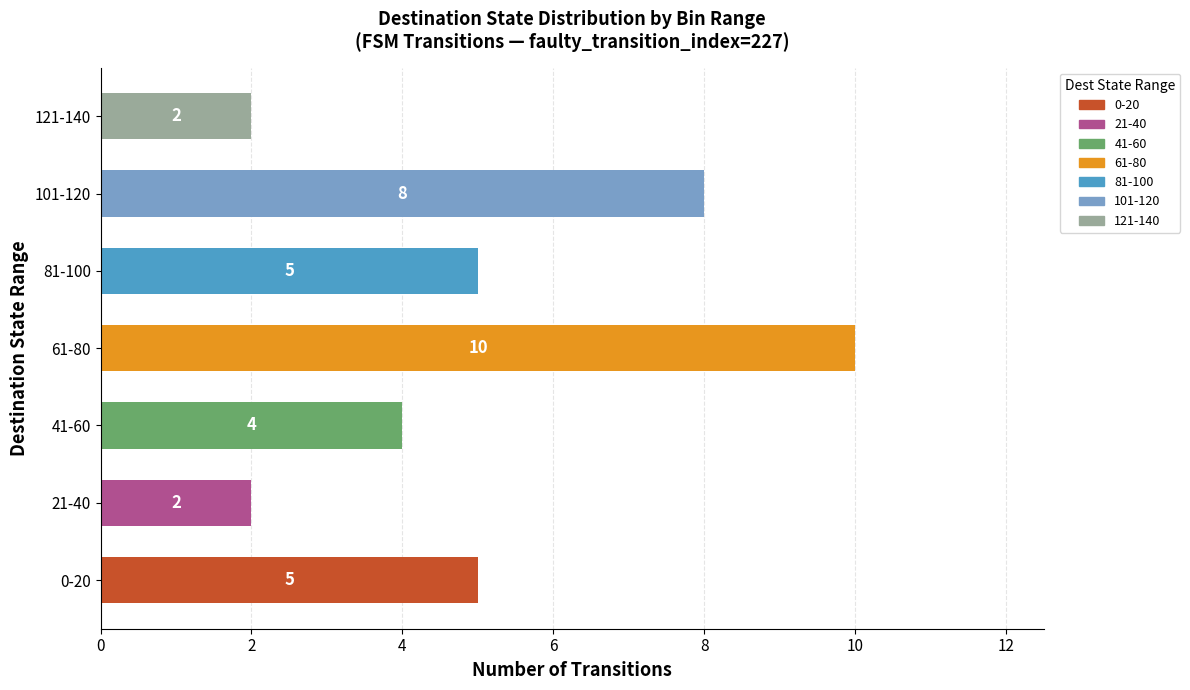

The value at 121-140 is 1. True or false?

False